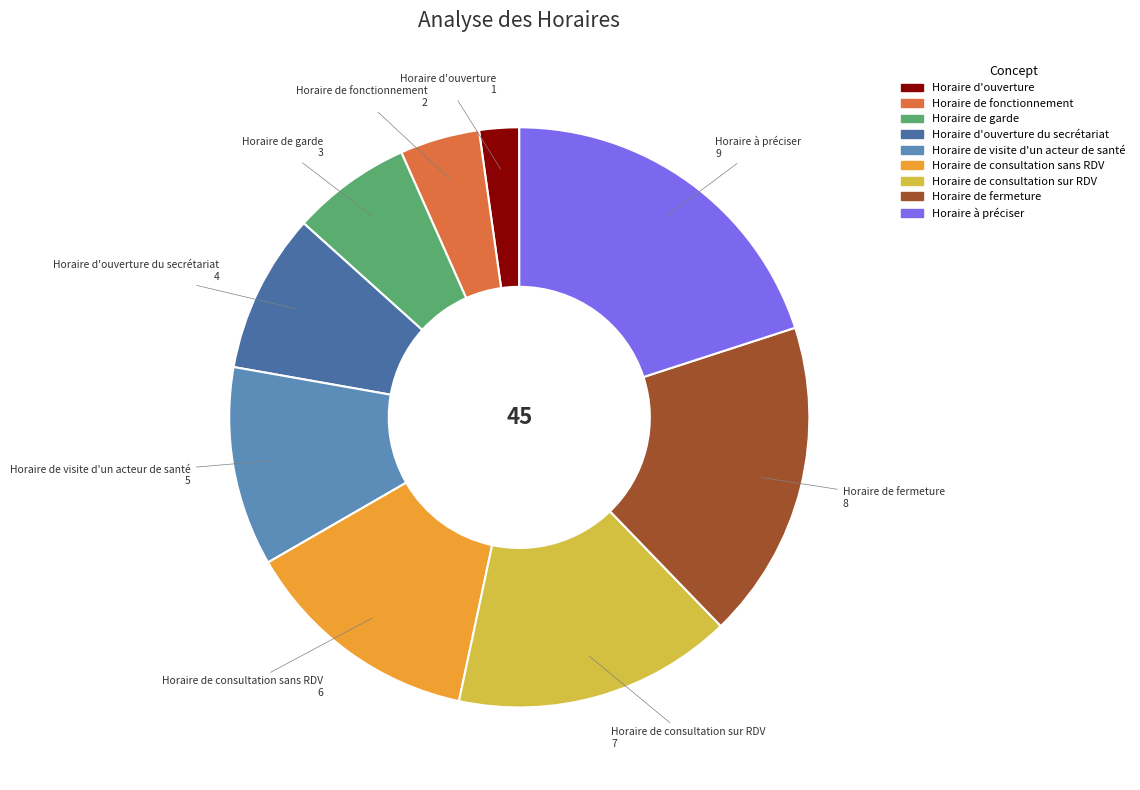

Count the number of slices in the pie.

9